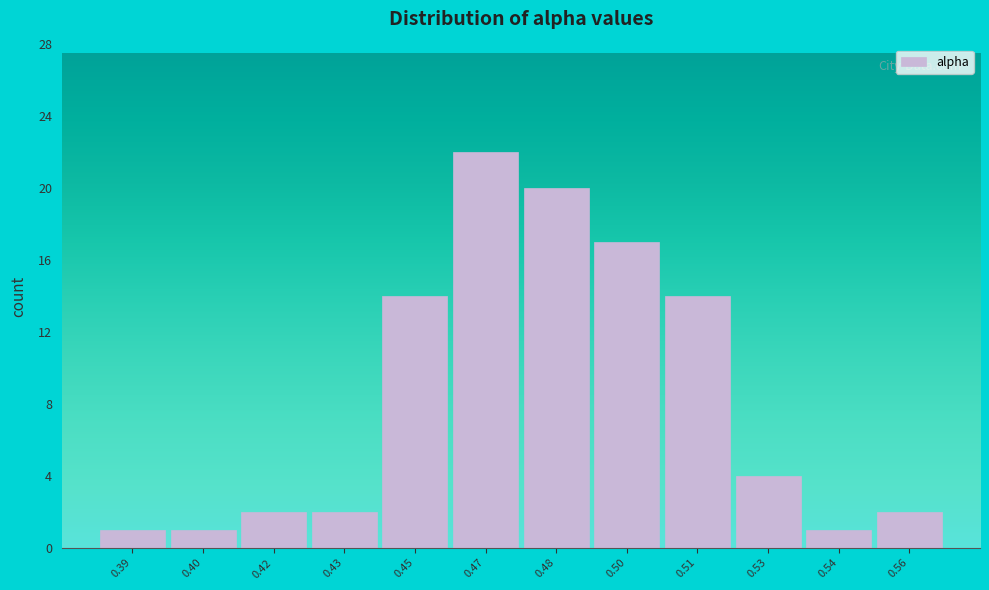

Reading left to right, what are all the values shown in this chart?

0.39=1	0.40=1	0.42=2	0.43=2	0.45=14	0.47=22	0.48=20	0.50=17	0.51=14	0.53=4	0.54=1	0.56=2